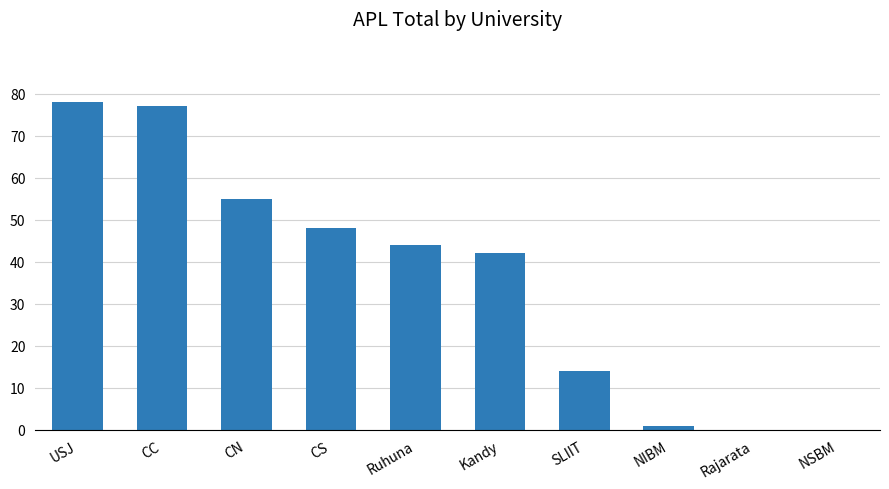

What is the change in value from CN to CS?

-7